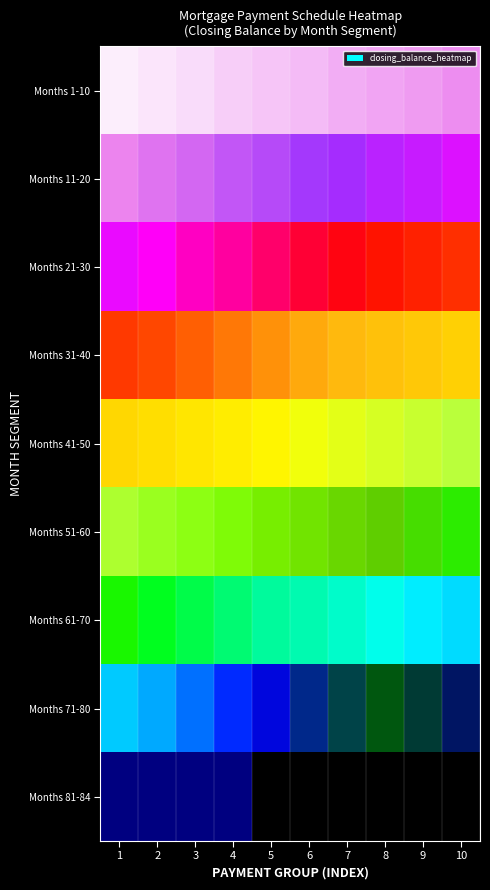

Count the number of categories in the chart.

10